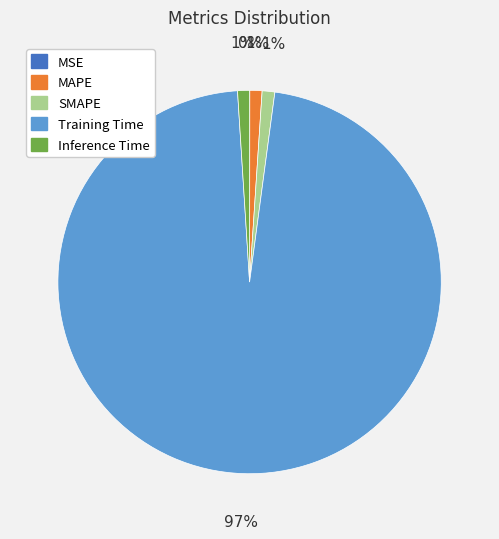

To the nearest percent, what percentage of the pie is Inference Time?

1%